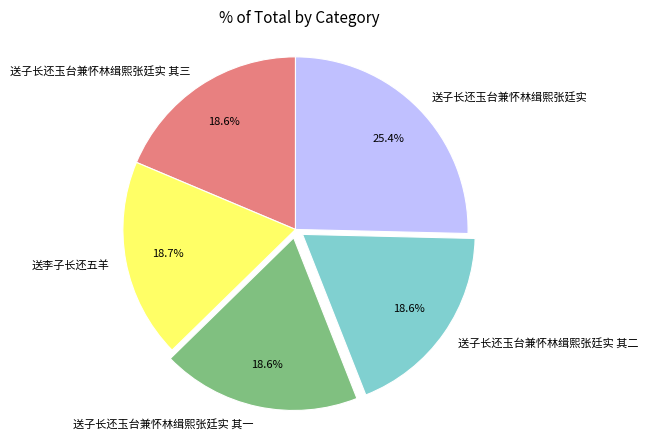

To the nearest percent, what portion does 送子长还玉台兼怀林缉熙张廷实 其一 represent?

19%